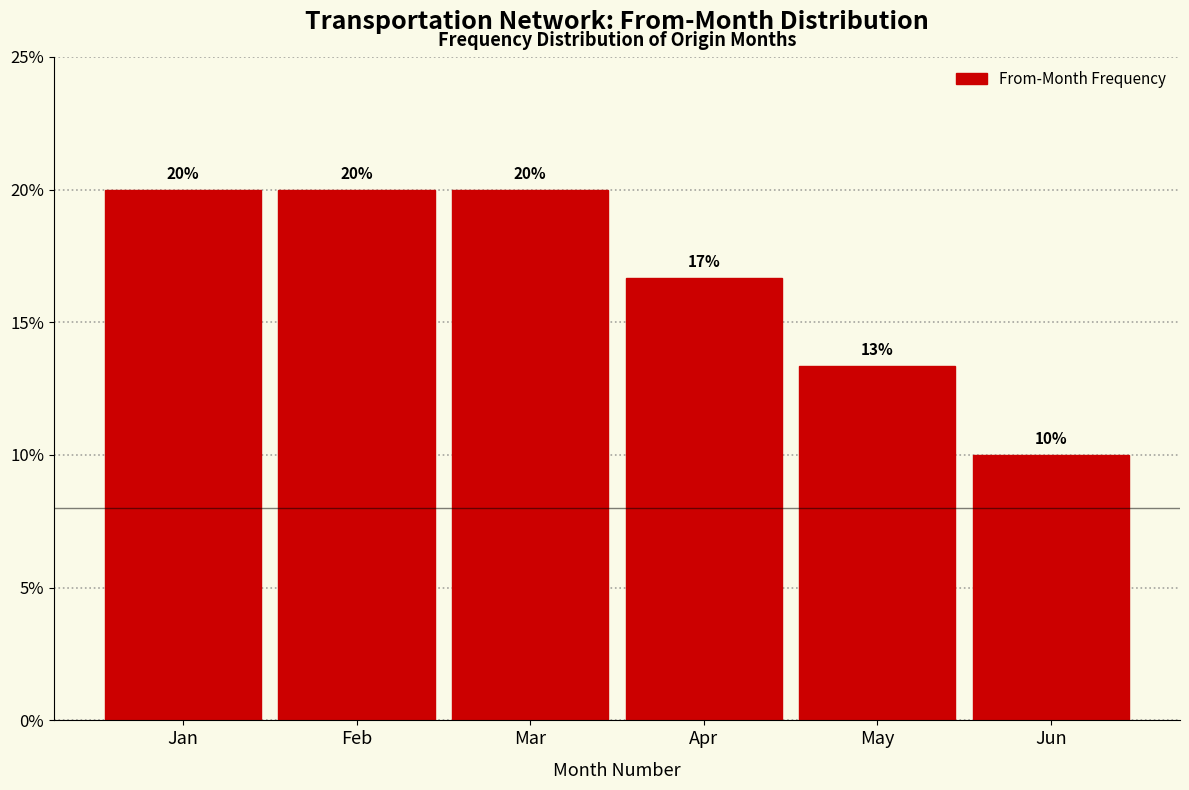

What is the sum of the values at Jun and Feb?

30.0